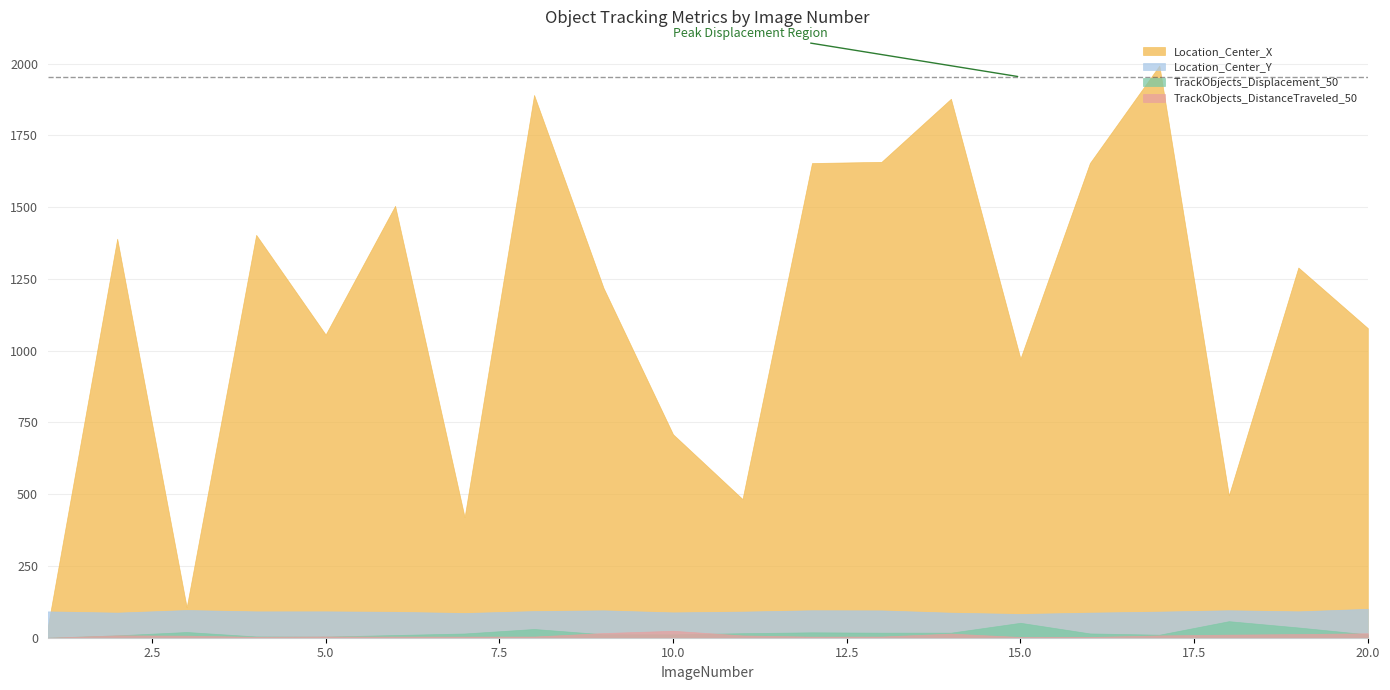

True or false: Location_Center_X and TrackObjects_DistanceTraveled_50 intersect in this chart.

False